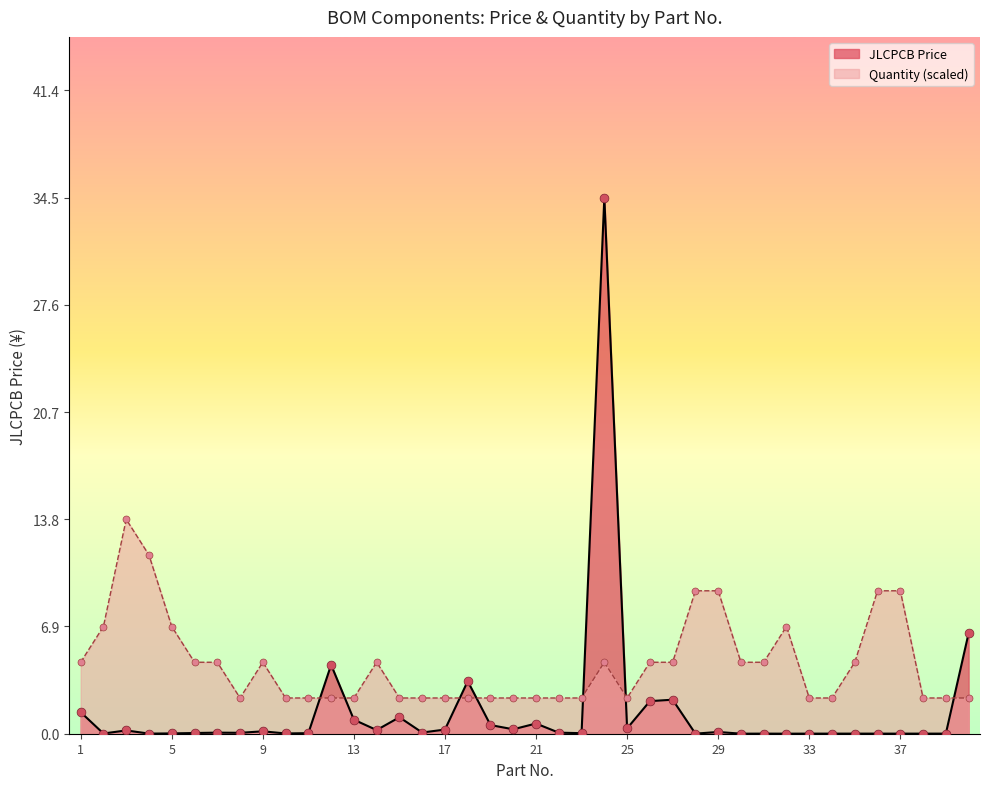

Which series reaches the maximum Y coordinate?

JLCPCB Price